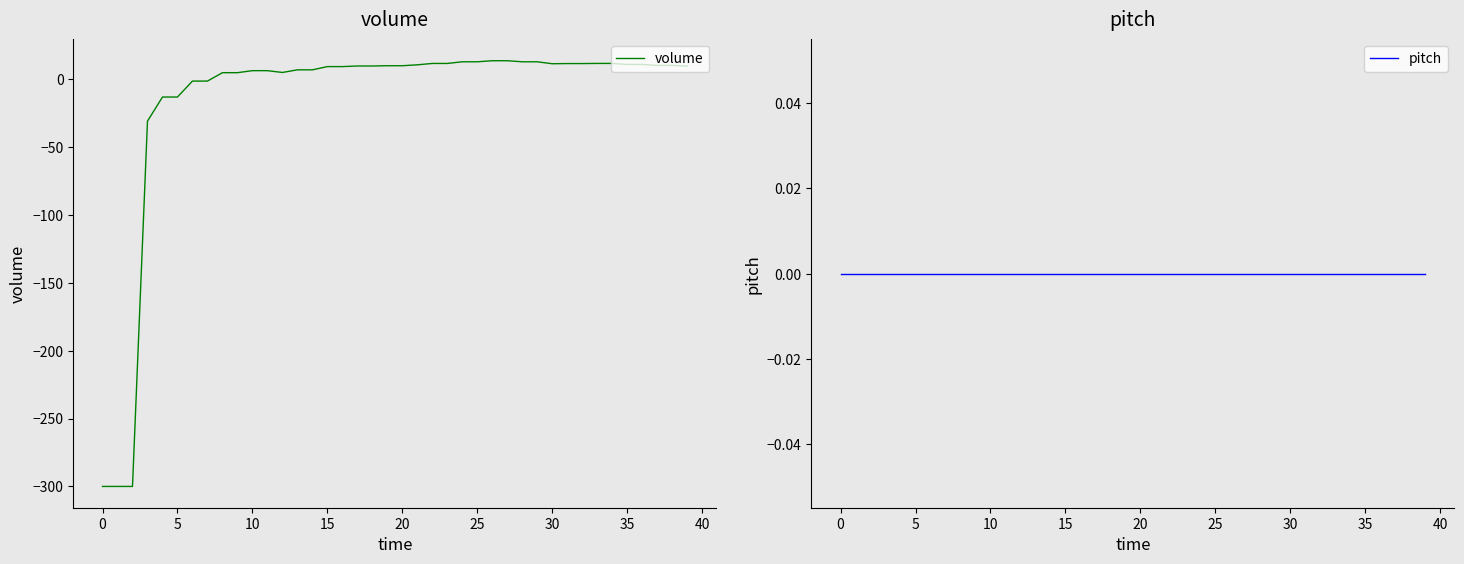

Is it true that volume equals -403.2 at 0?

False